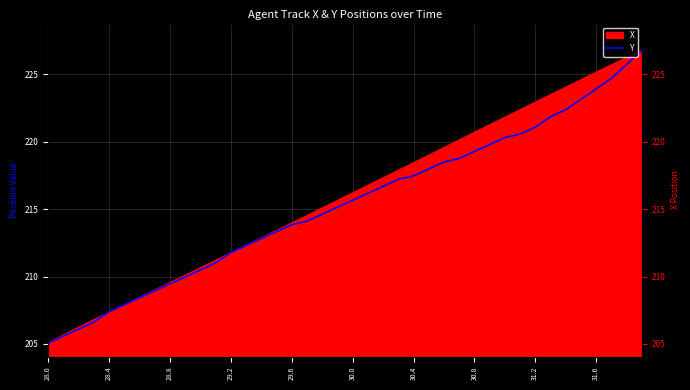

Reading left to right, extract all data points from this chart.

205.1	205.6	206.1	206.6	207.4	207.9	208.4	208.9	209.5	210.0	210.5	211.0	211.8	212.3	212.8	213.3	213.8	214.1	214.6	215.1	215.7	216.2	216.7	217.2	217.5	218.0	218.5	218.8	219.3	219.8	220.3	220.6	221.1	221.8	222.4	223.1	223.9	224.7	225.7	226.8